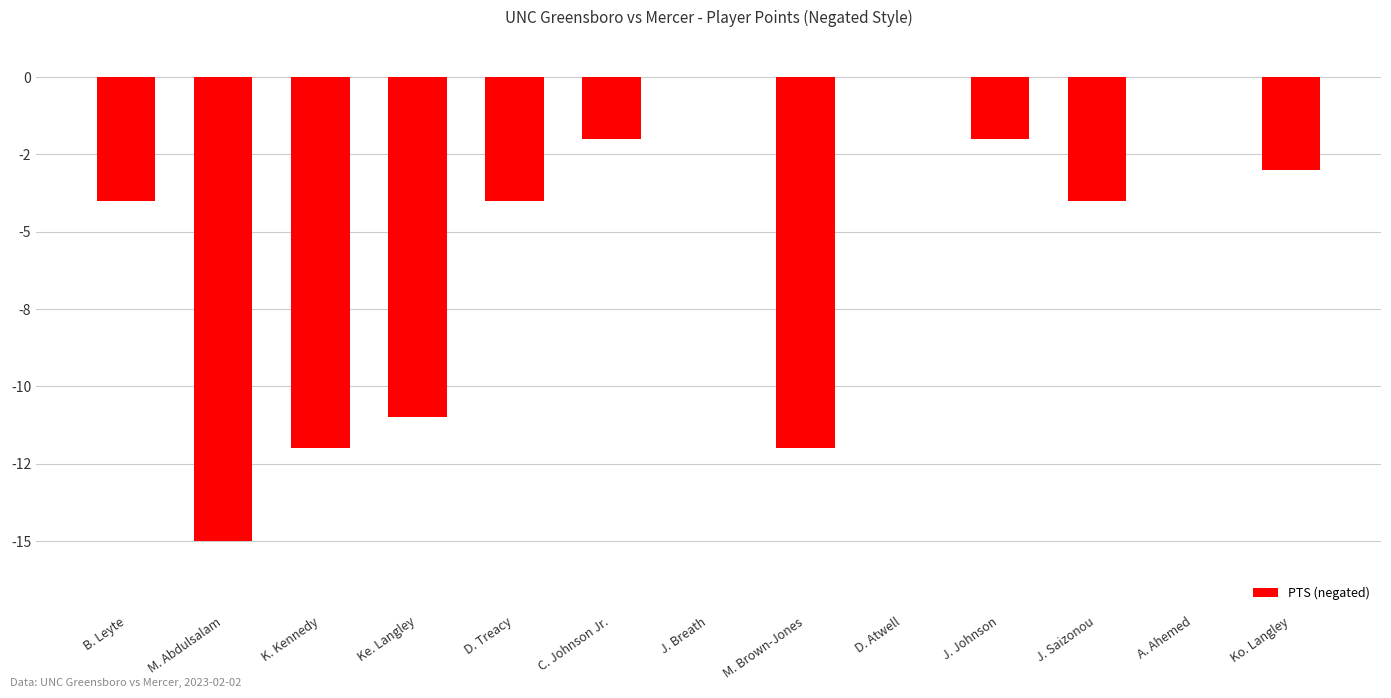

Are the bars grouped side by side (vs. stacked)?

No